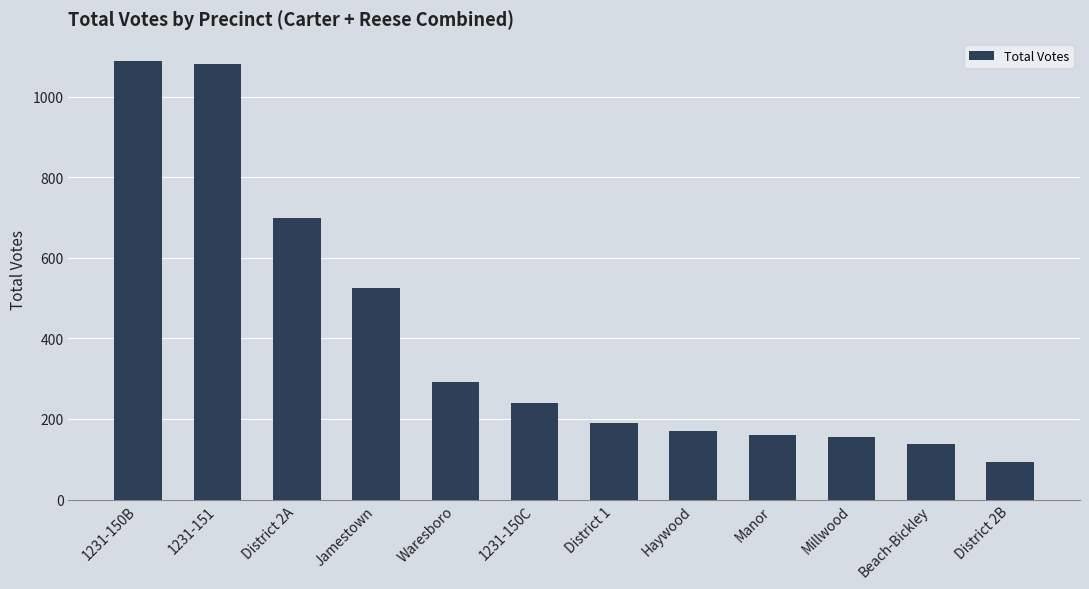

Where is the data nearest to the value 591?

Jamestown